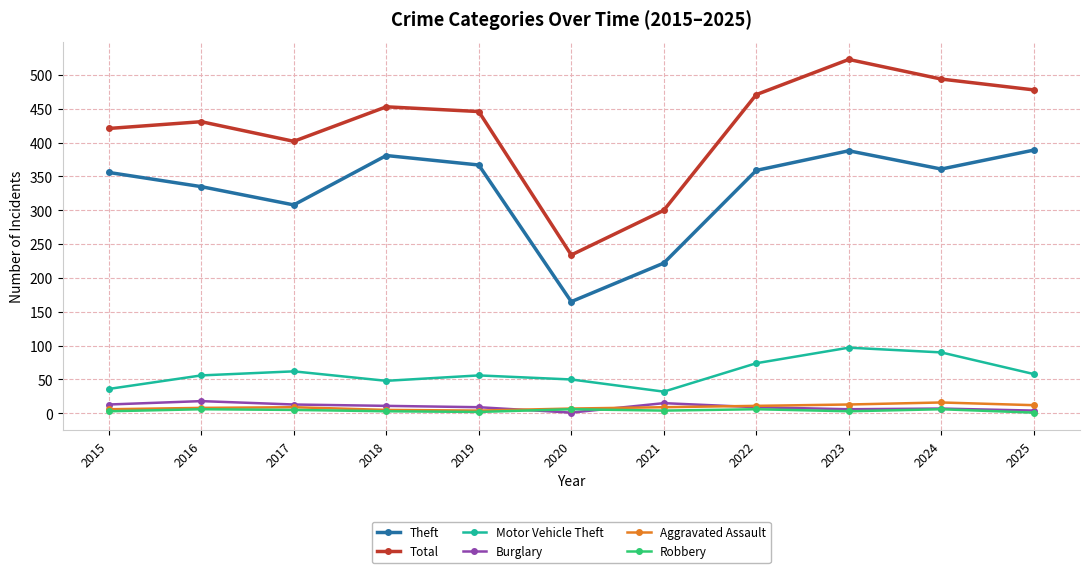

The value of Total at 2018 is 770. True or false?

False